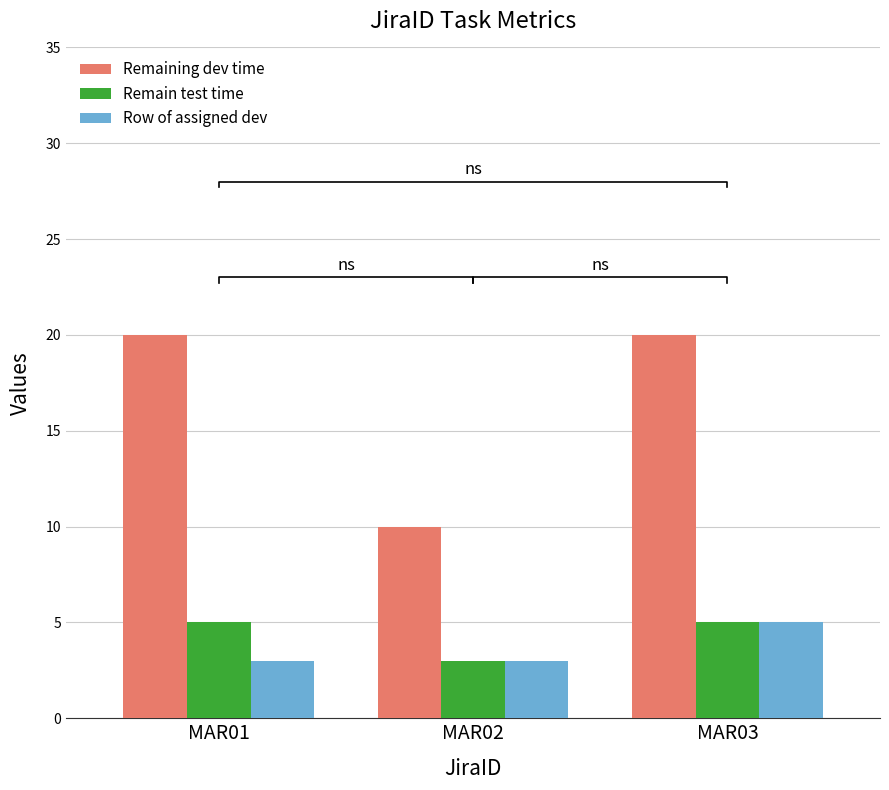

Between MAR01 and MAR03, which is larger?

MAR01